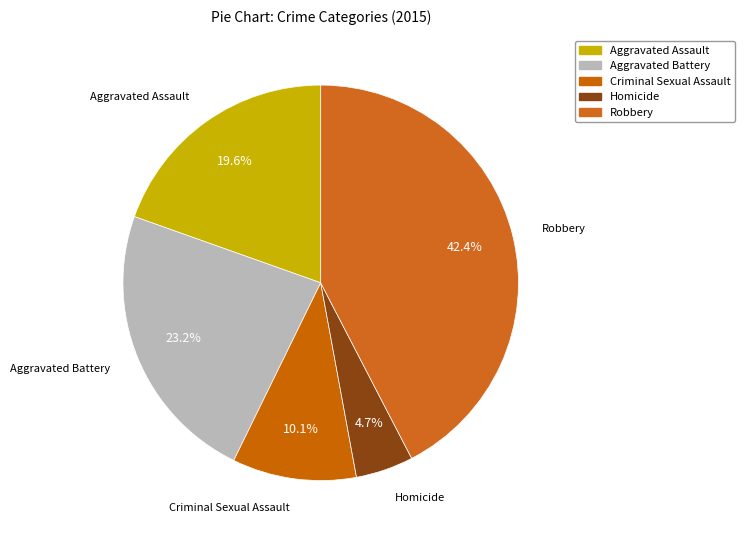

How many slices are in this pie chart?

5